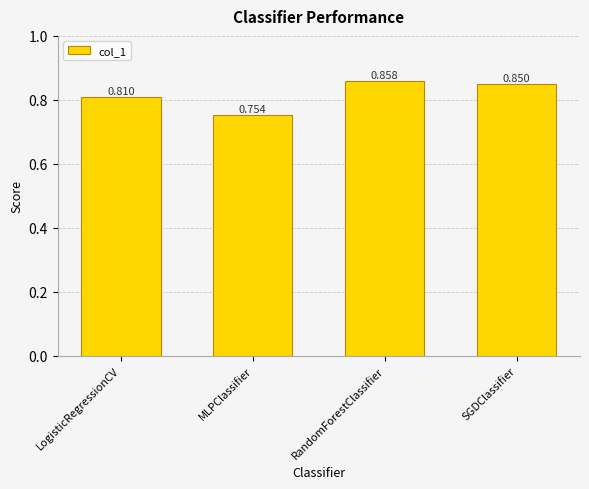

The chart shows a value of 1.1 at LogisticRegressionCV. True or false?

False